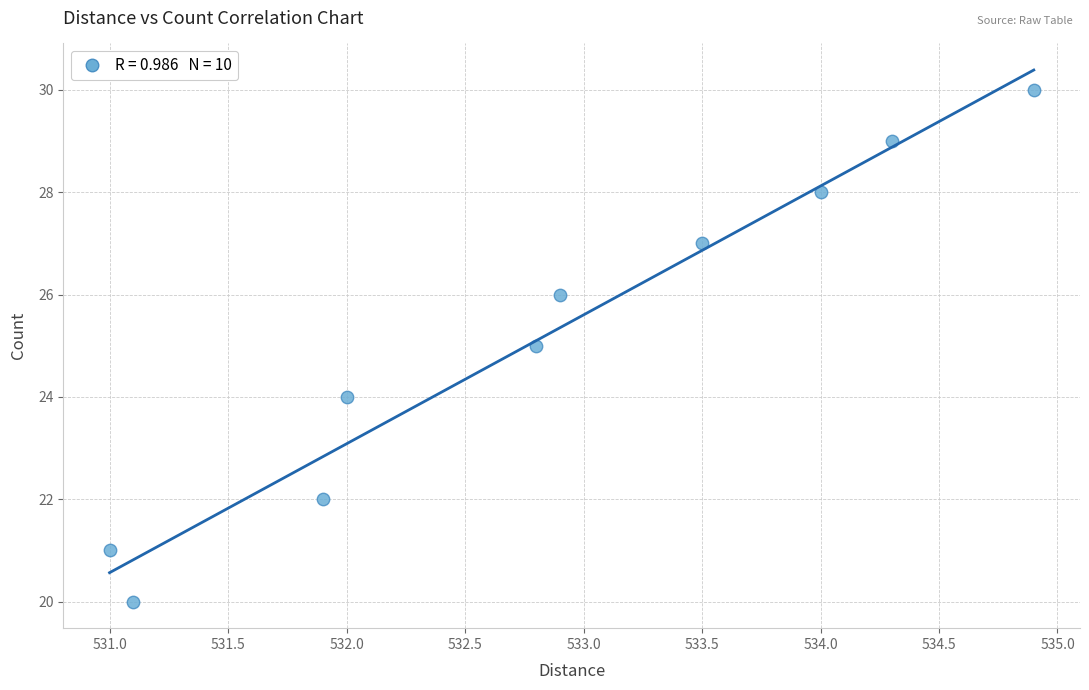

What is the range of Y values (max minus min)?

10